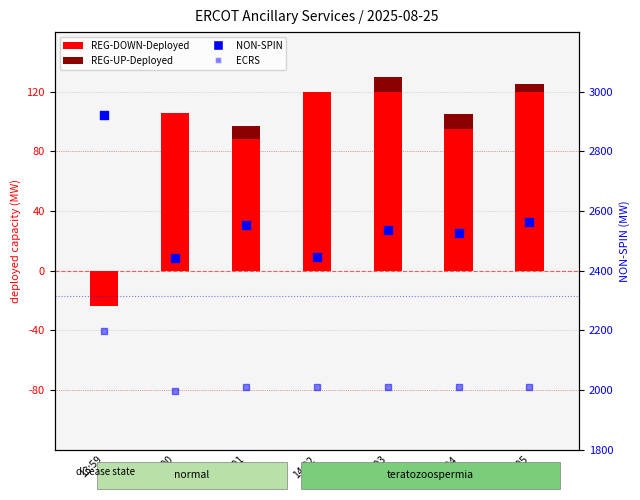

Which series contains the highest Y value?

NON-SPIN